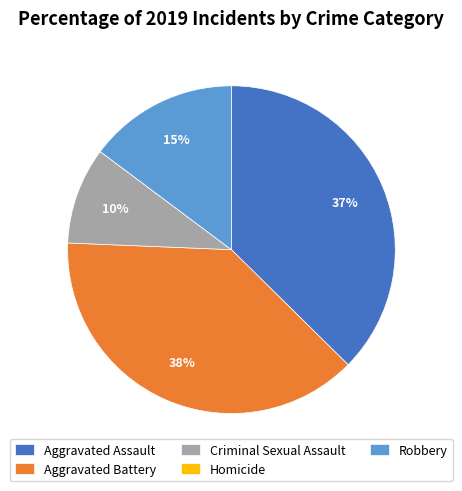

Approximately how many times larger is the value at Criminal Sexual Assault compared to Aggravated Assault?

0.3